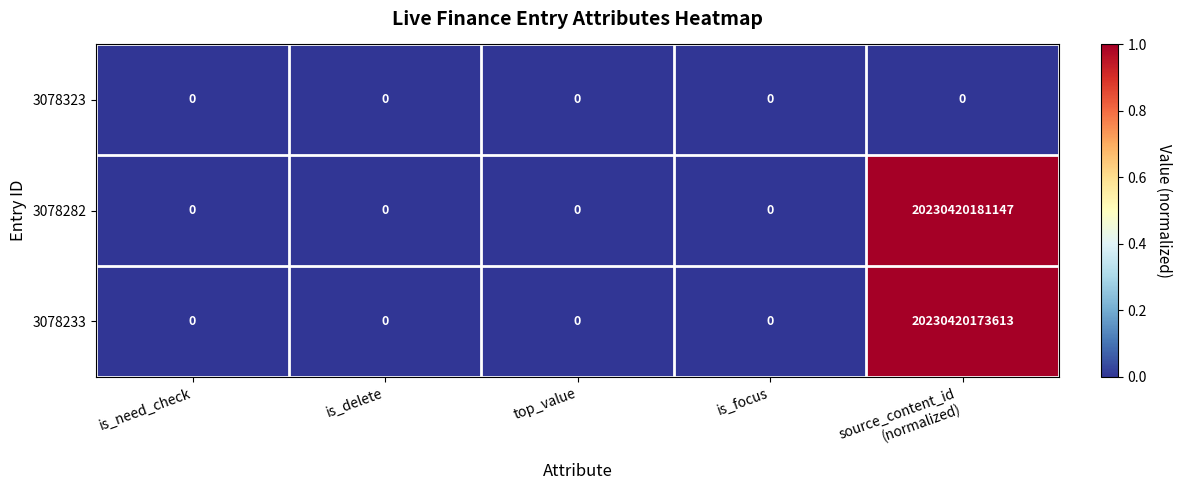

List the series in order of their peak value, lowest first.

3078323, 3078233, 3078282